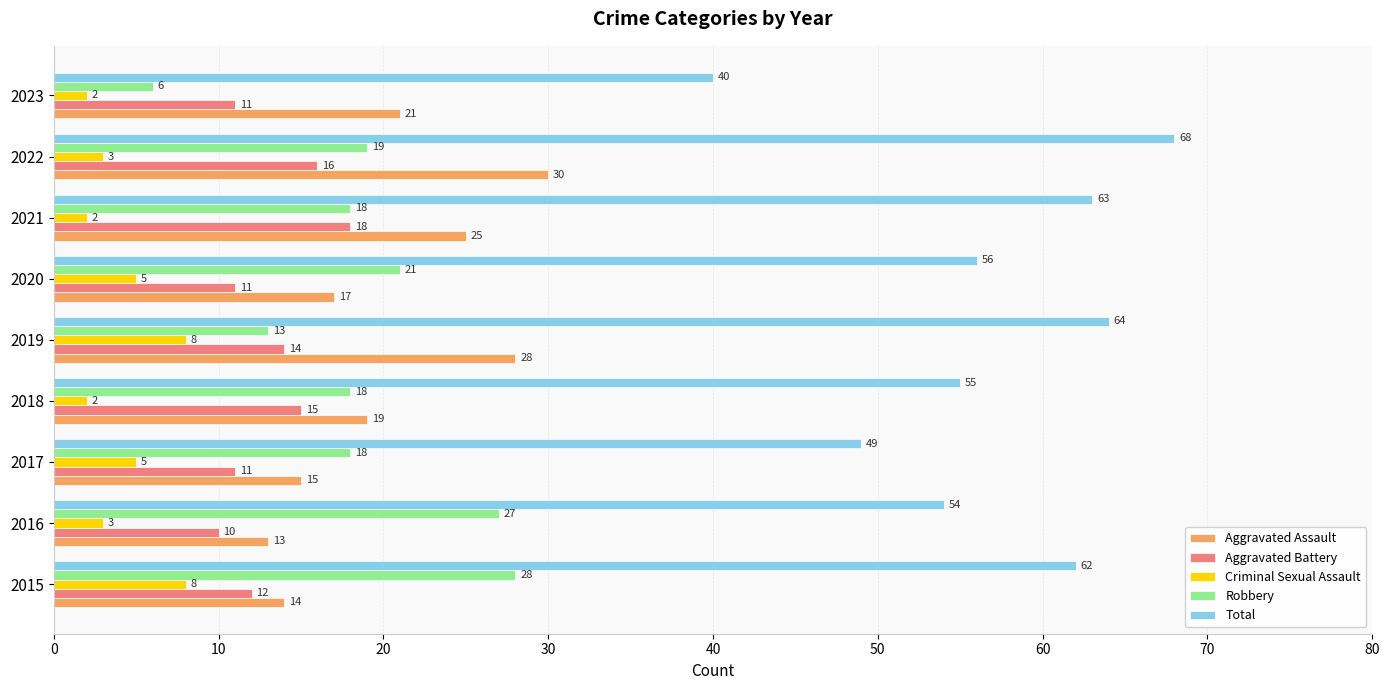

What is the difference between the highest and lowest values at 2016?

51